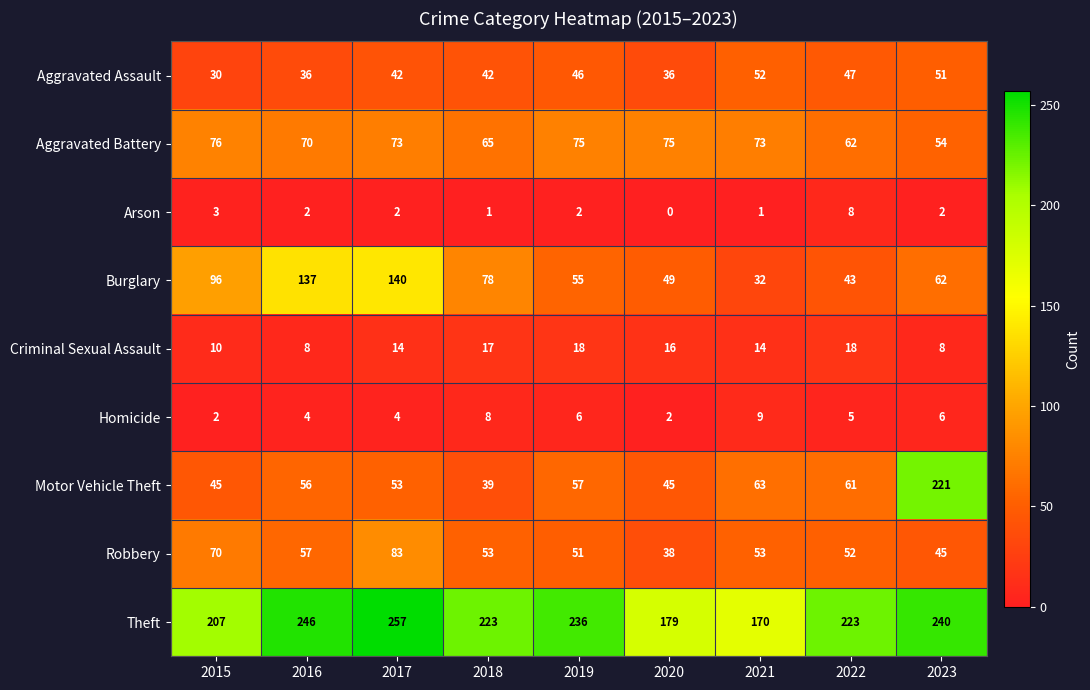

At which label does Motor Vehicle Theft reach its minimum?

2018